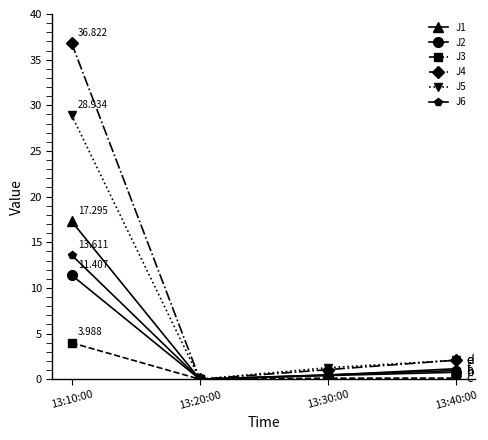

What is the spread (max minus min) of values at 13:10:00?

32.8